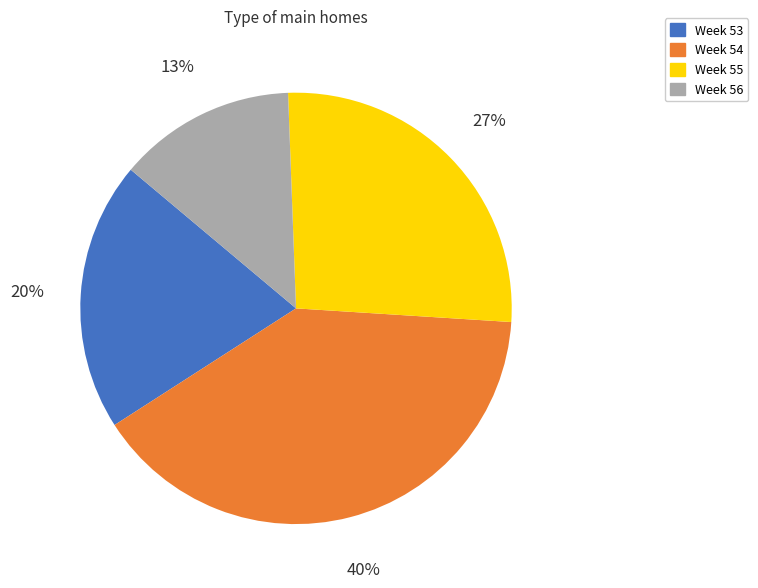

How many slices are in this pie chart?

4